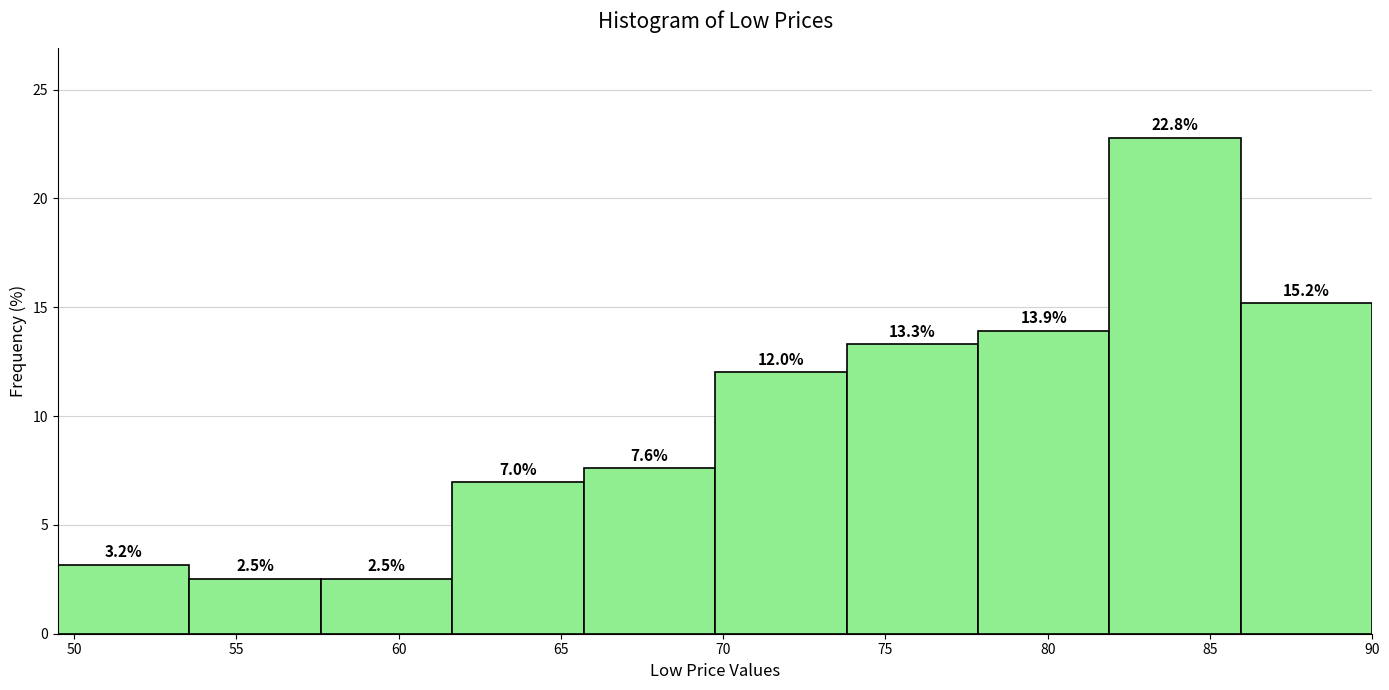

Which range on the x-axis has the tallest bar?

81.90 to 85.95